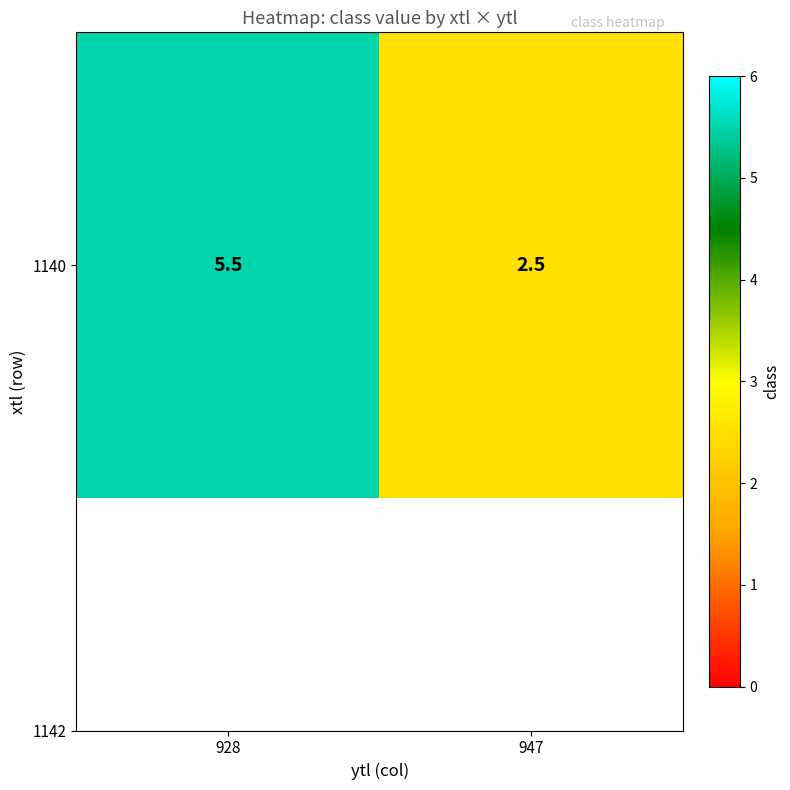

What is the smallest value displayed?

2.5